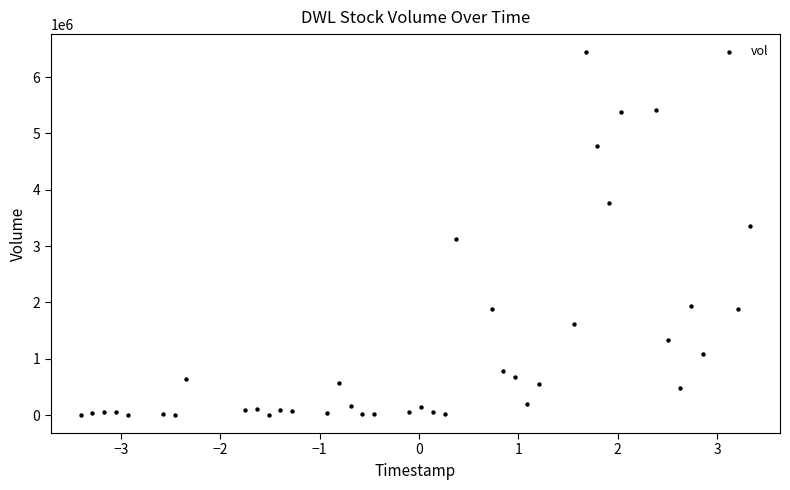

What is the range of Y values (max minus min)?

6436800